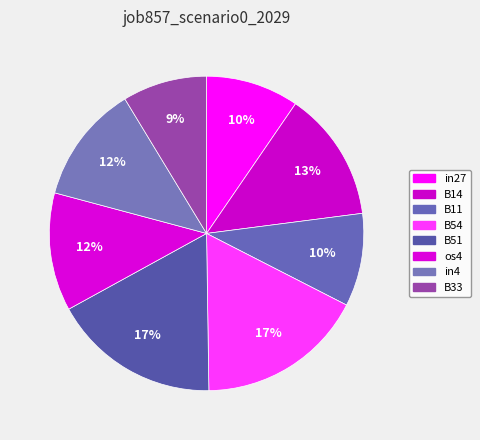

Combined, do os4 and B54 account for over 50%?

No